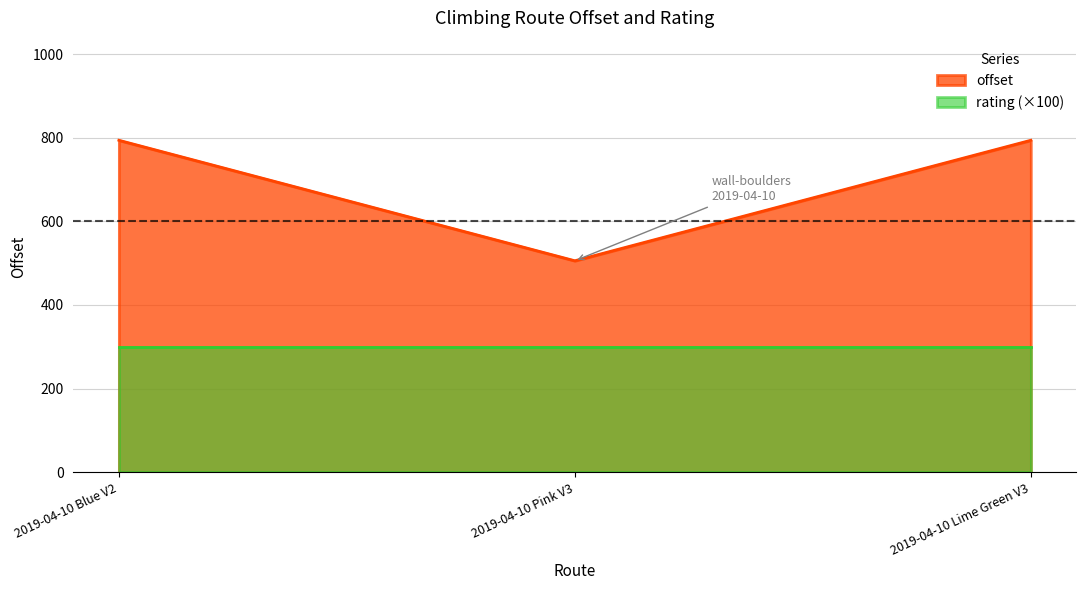

What is the value of the 1st point from the left?

793.8